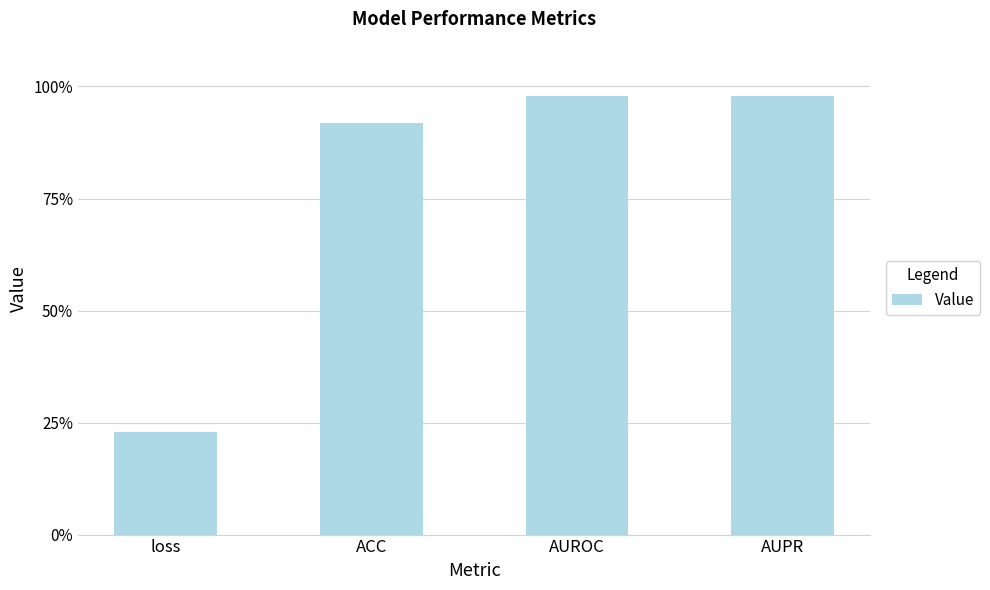

What is the sum of all values?

3.1